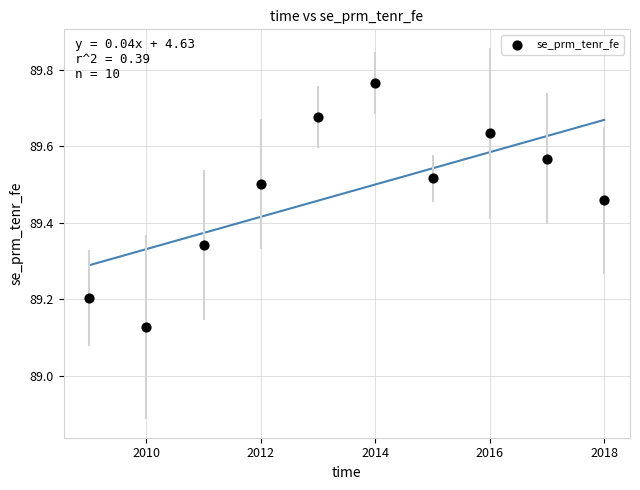

What is the average X value?

2013.5